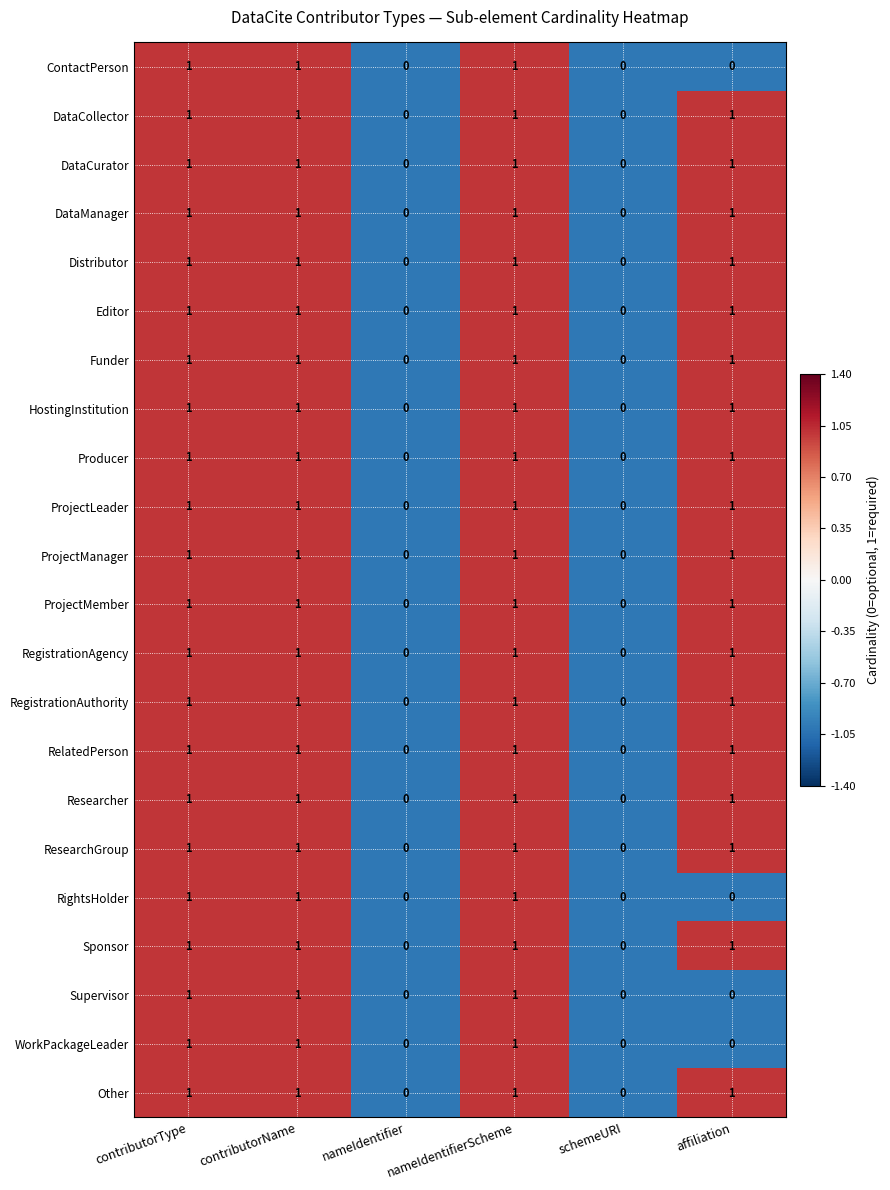

What is the sum of all Sponsor values?

4